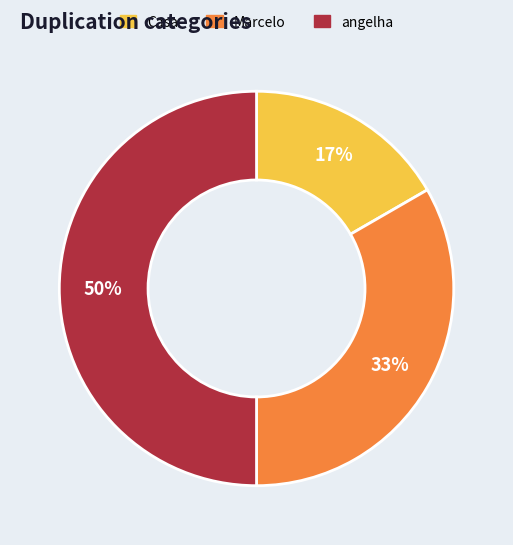

True or false: Marcelo accounts for 33% of the total.

True